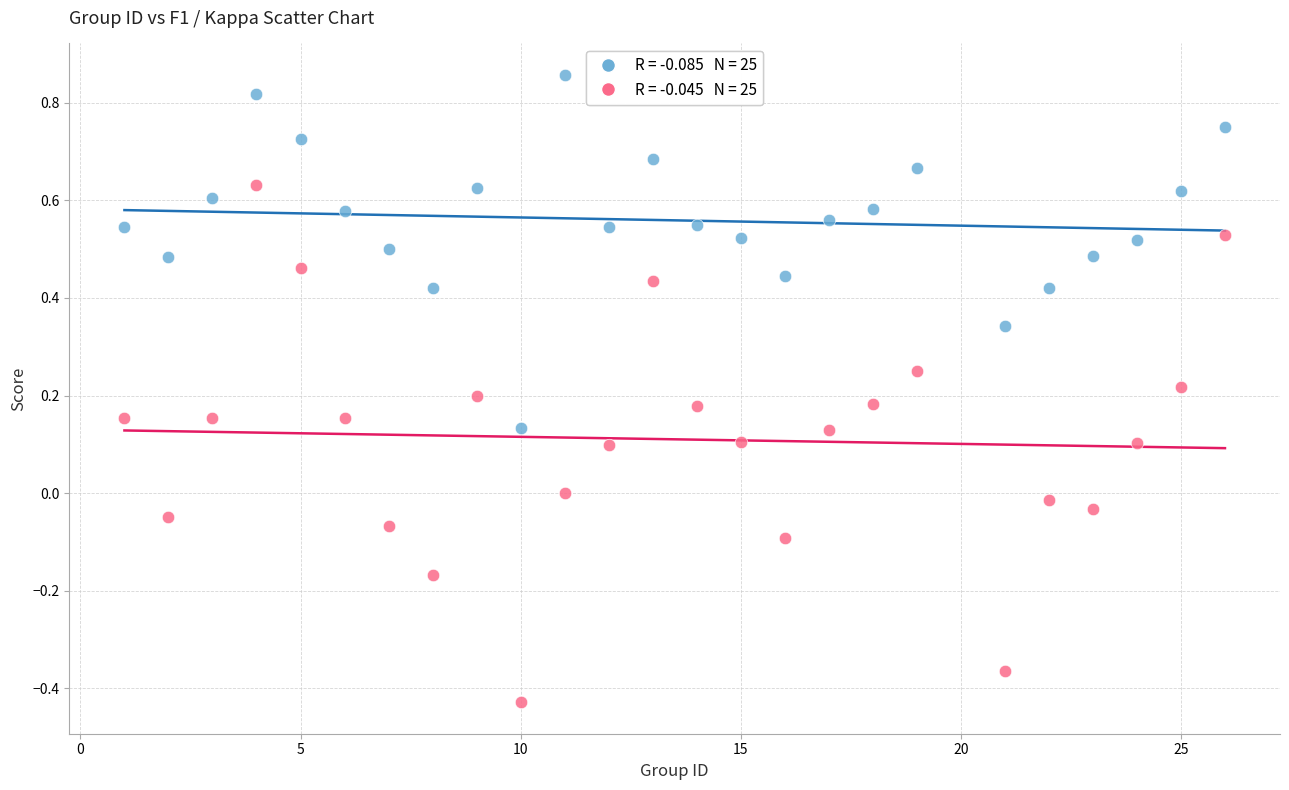

Across all data points, what is the range of X values (max minus min)?

25.0